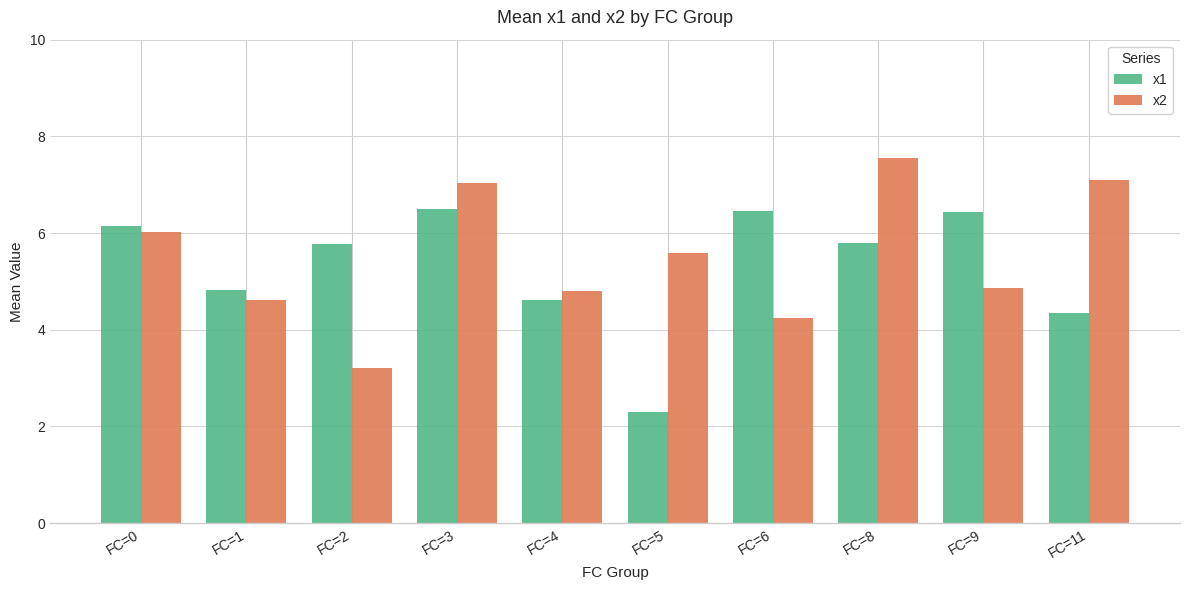

Rank the series at FC=3 from highest to lowest value.

x2, x1